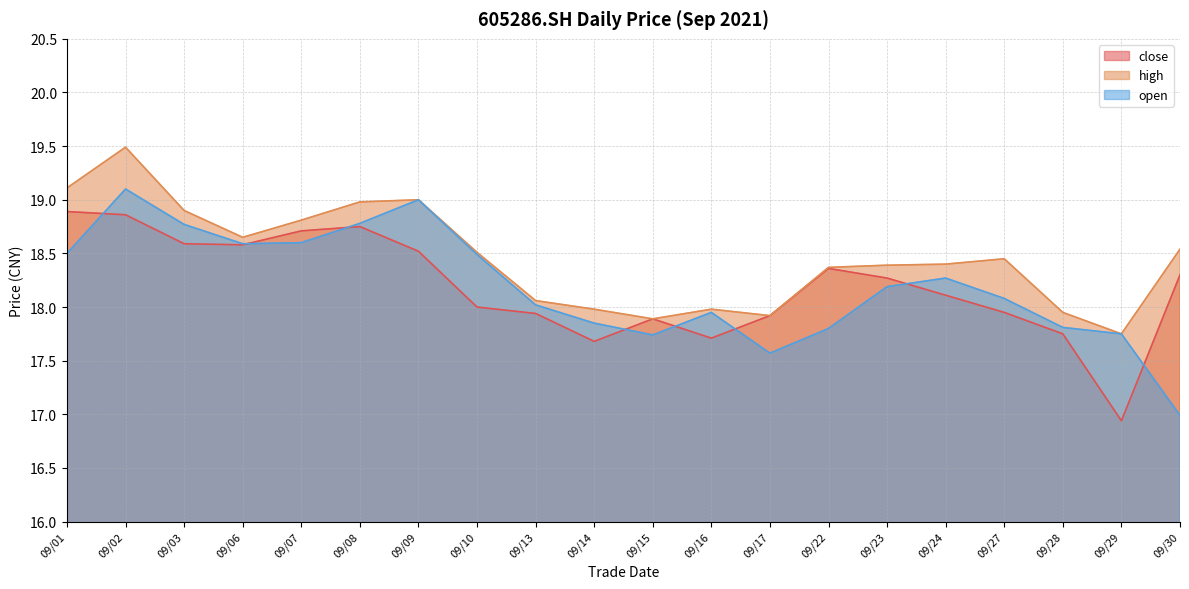

True or false: close has a value of 18.3 at 09/30.

True